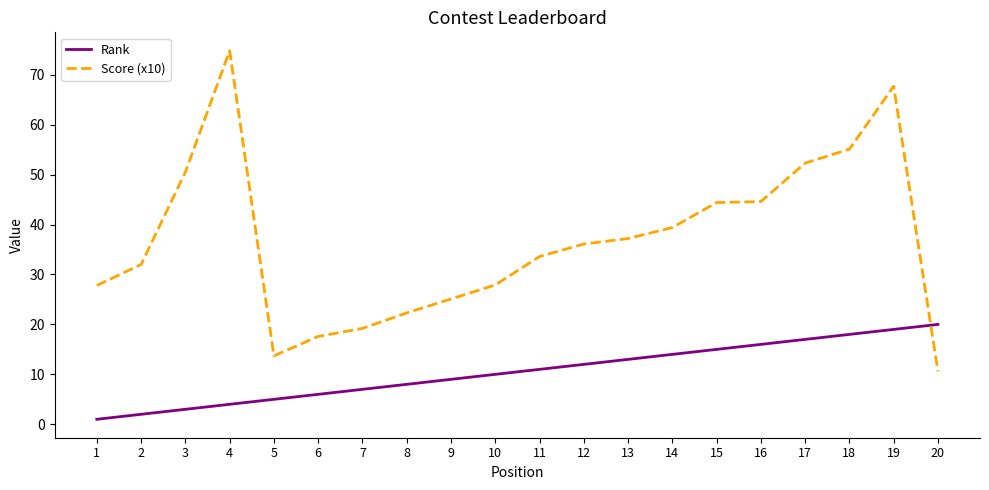

At which label does Score (x10) reach its minimum?

20